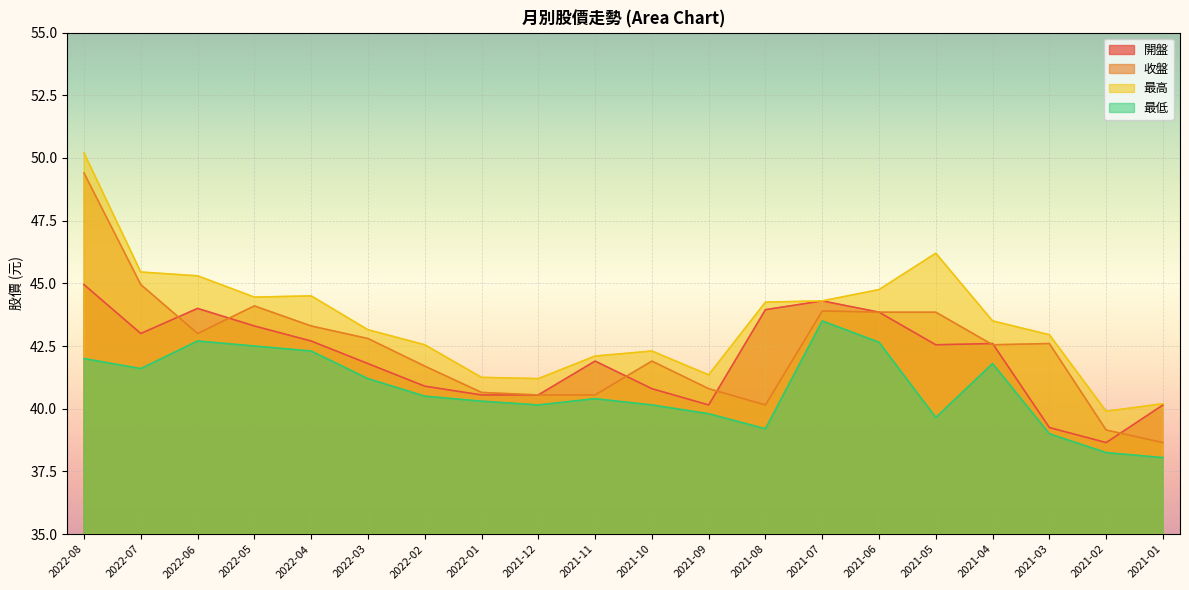

What is the difference between the highest and lowest values at 2021-09?

1.6